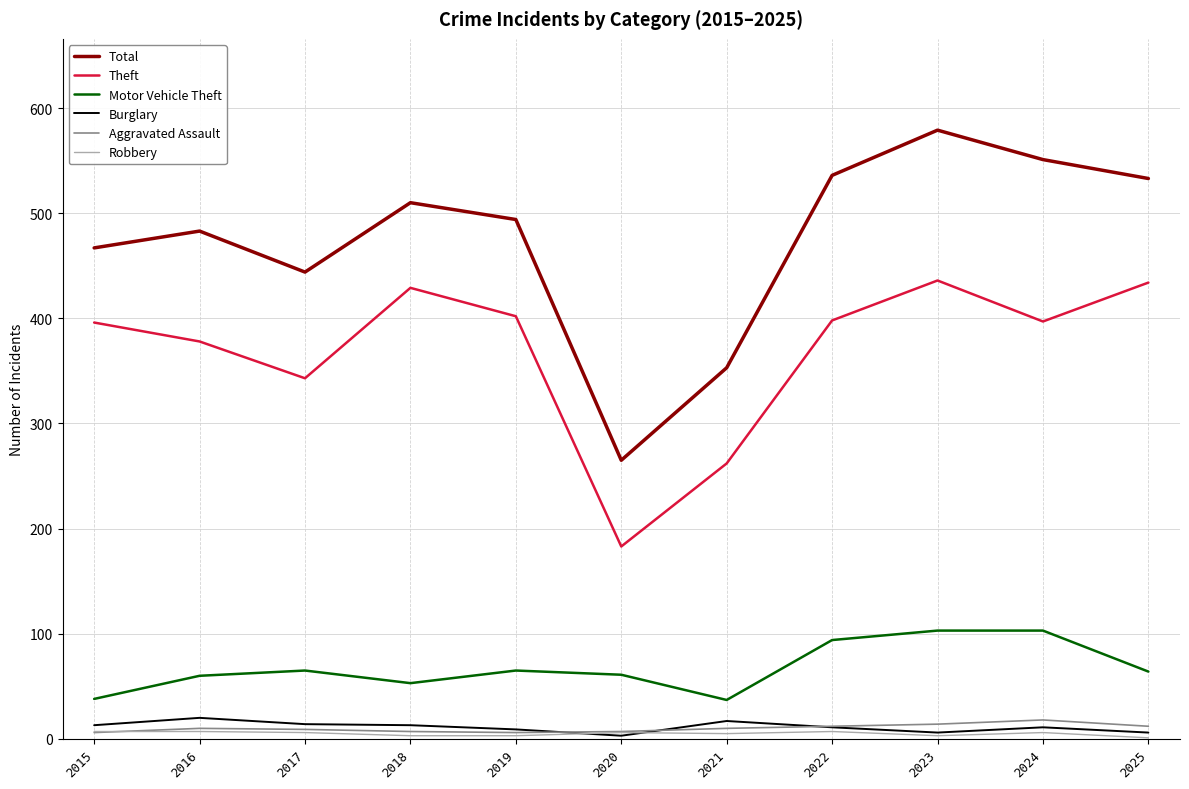

True or false: Robbery and Theft cross at least once.

False